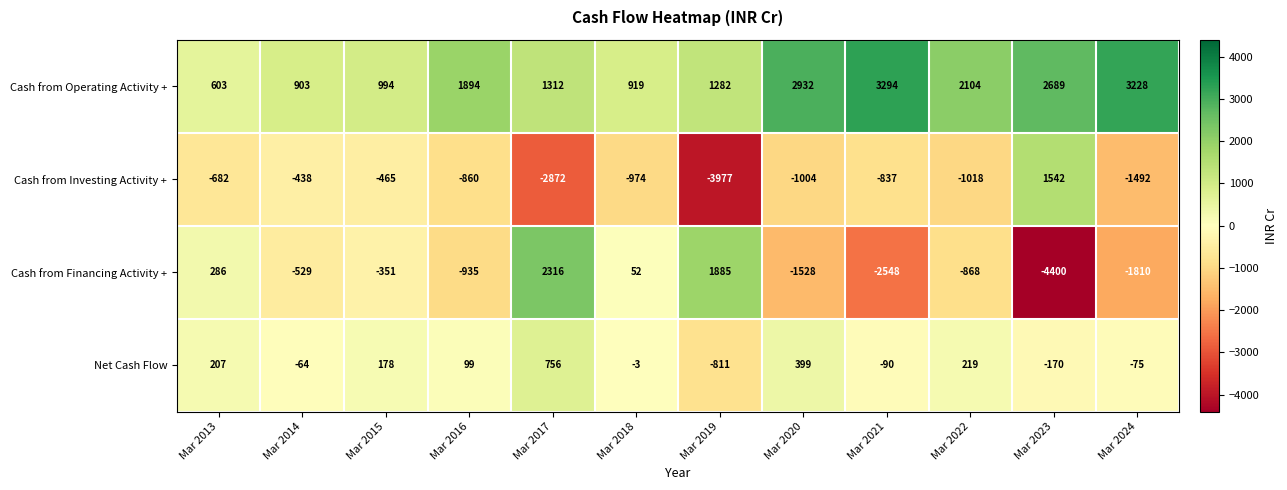

How many values in Net Cash Flow are above zero?

6